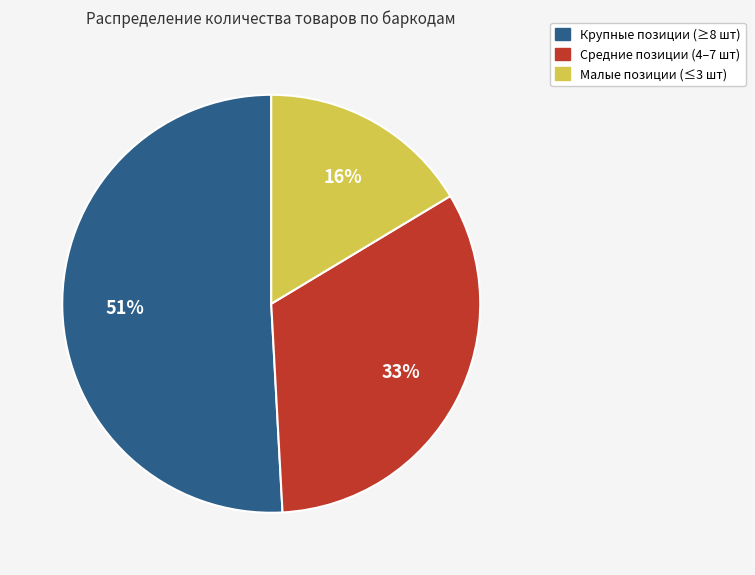

To the nearest percent, what is the average slice percentage?

33%